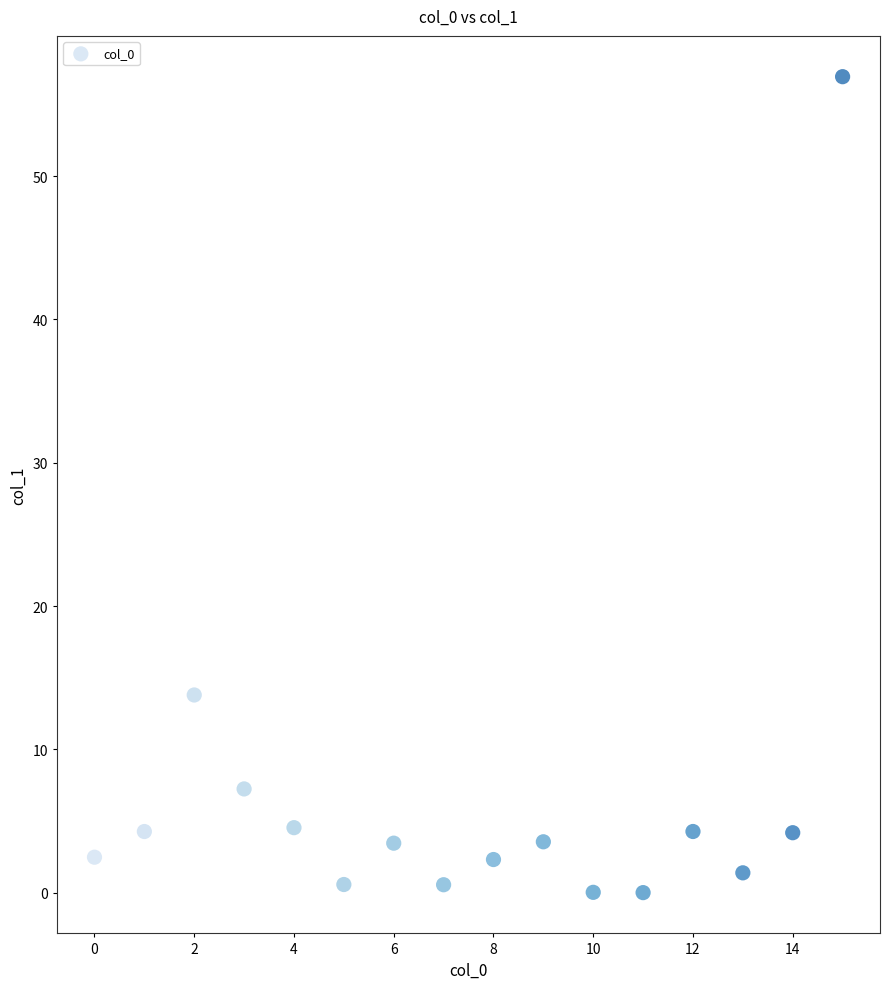

What Y value in the scatter plot is closest to 28?

13.8